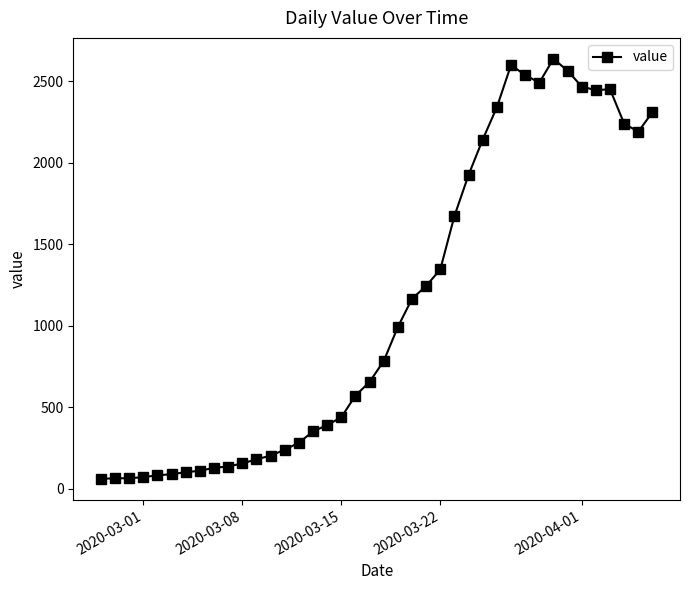

What is the maximum value shown in the chart?

2638